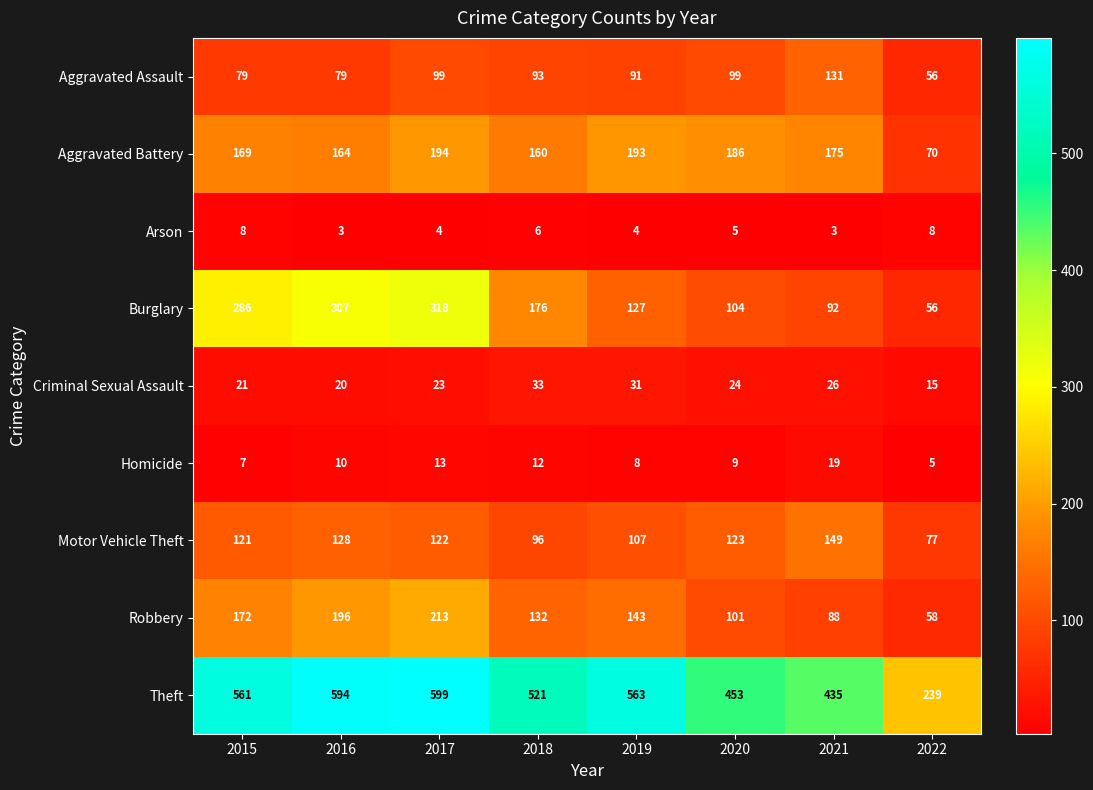

At which label does Theft reach its minimum?

2022